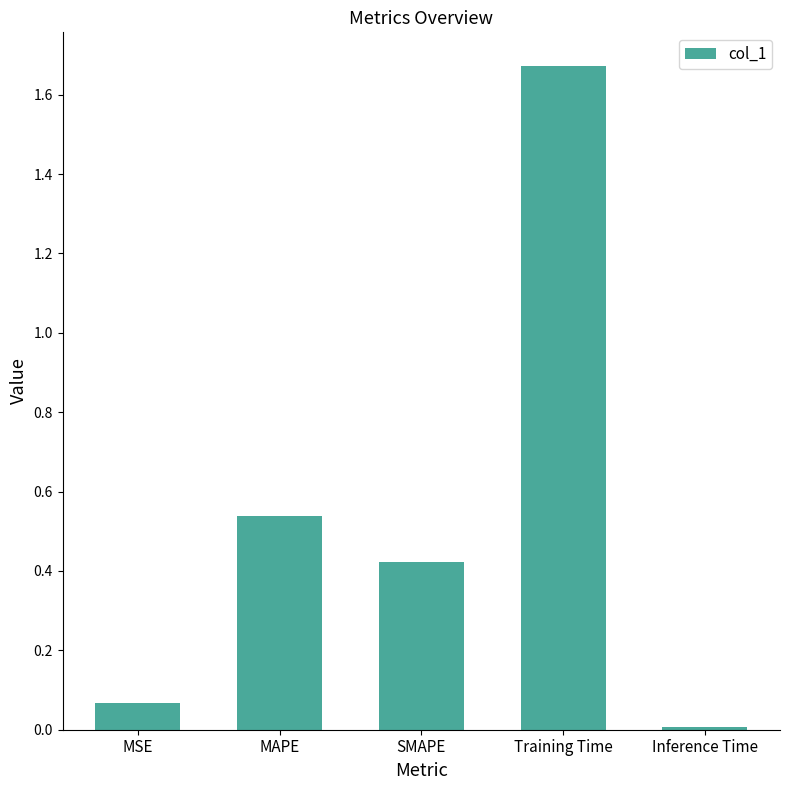

Which has a higher value, SMAPE or MSE?

SMAPE